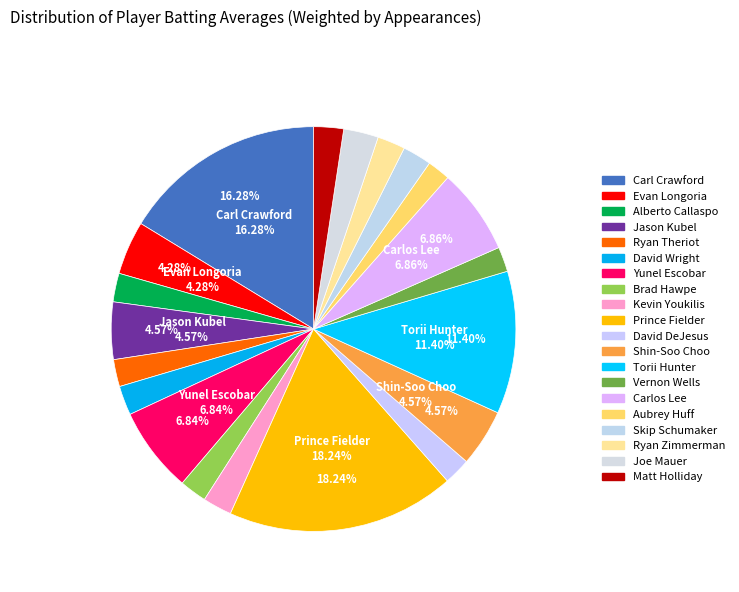

Count the number of slices in the pie.

20